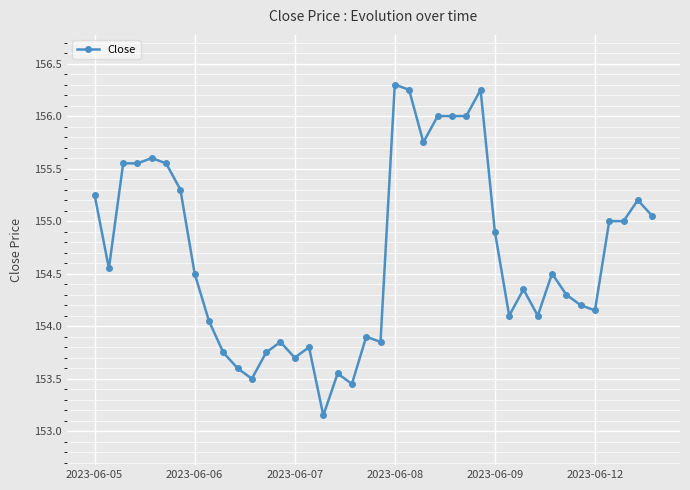

What is the value of the 38th point from the left?

155.0